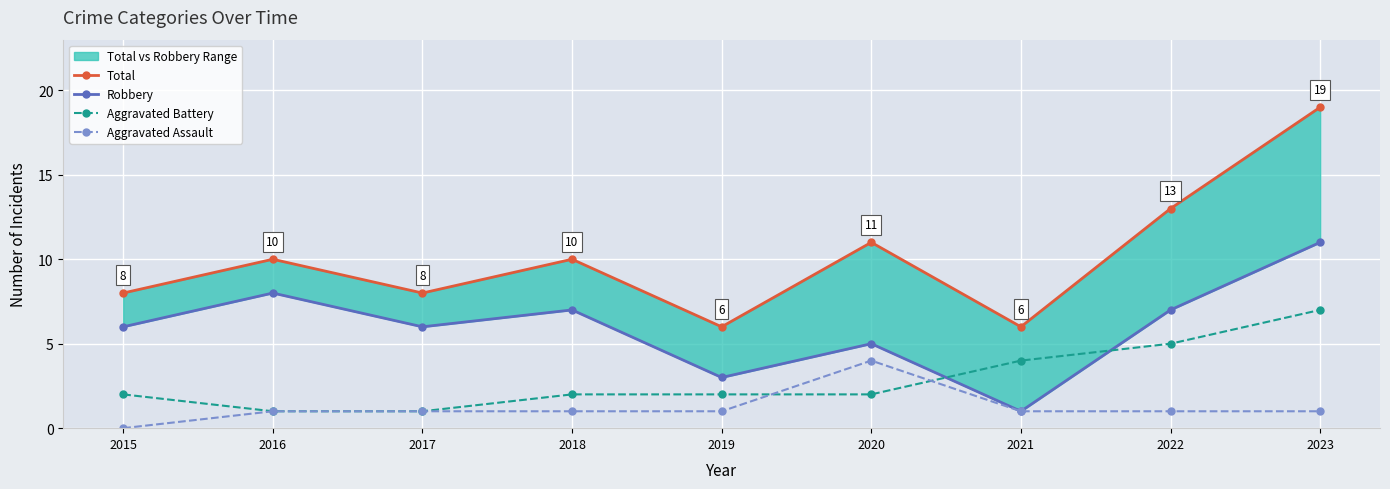

How many series are shown in this chart?

4